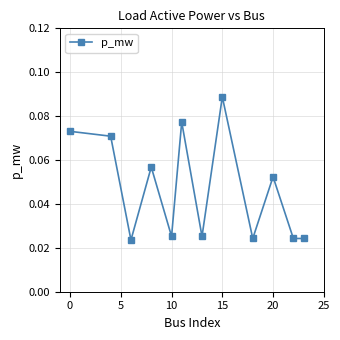

True or false: there are more than 0 points higher than both neighbors.

True